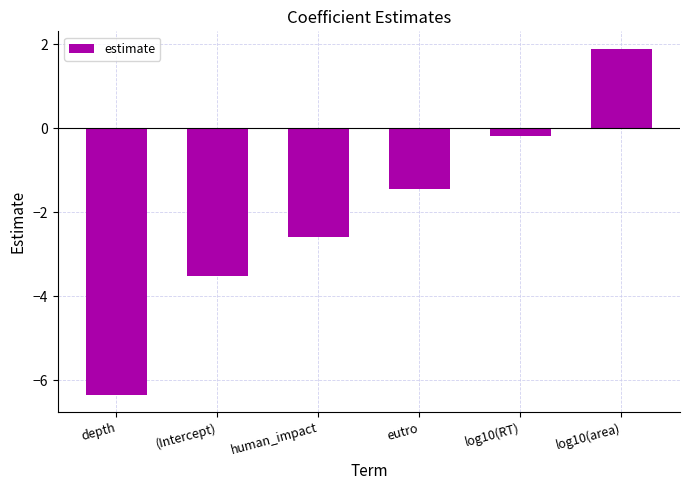

List the labels in order of value, smallest first.

depth, (Intercept), human_impact, eutro, log10(RT), log10(area)